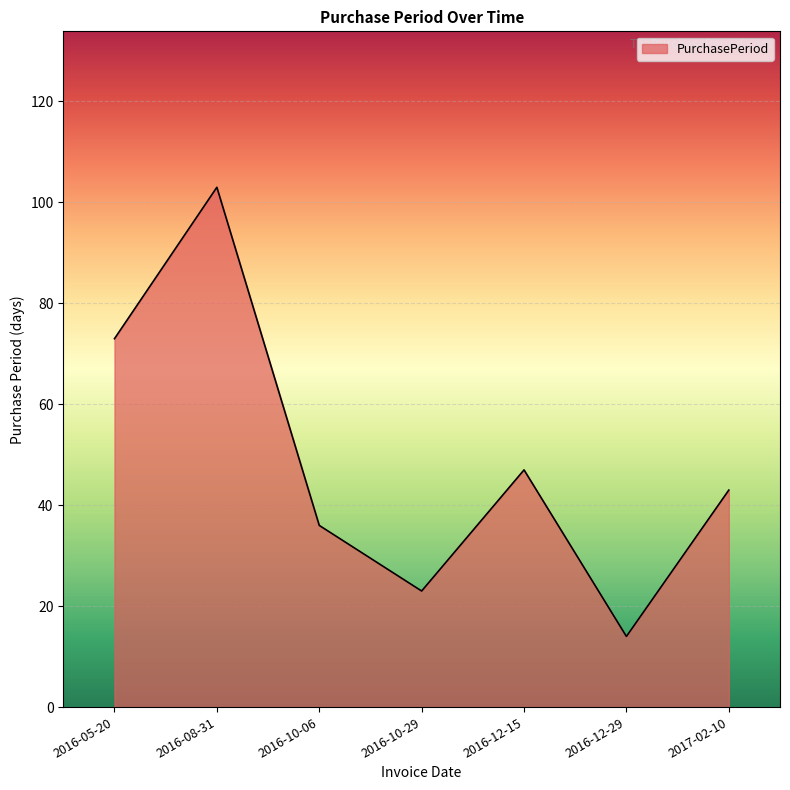

What is the change in value from 2016-12-15 to 2017-02-10?

-4